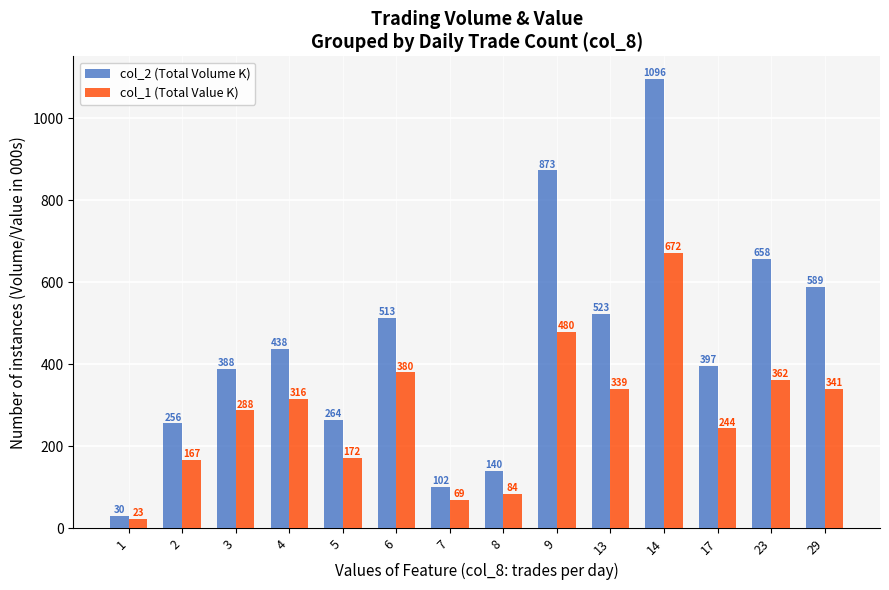

Between 13 and 29, which series saw the biggest shift?

col_2 (Total Volume K)